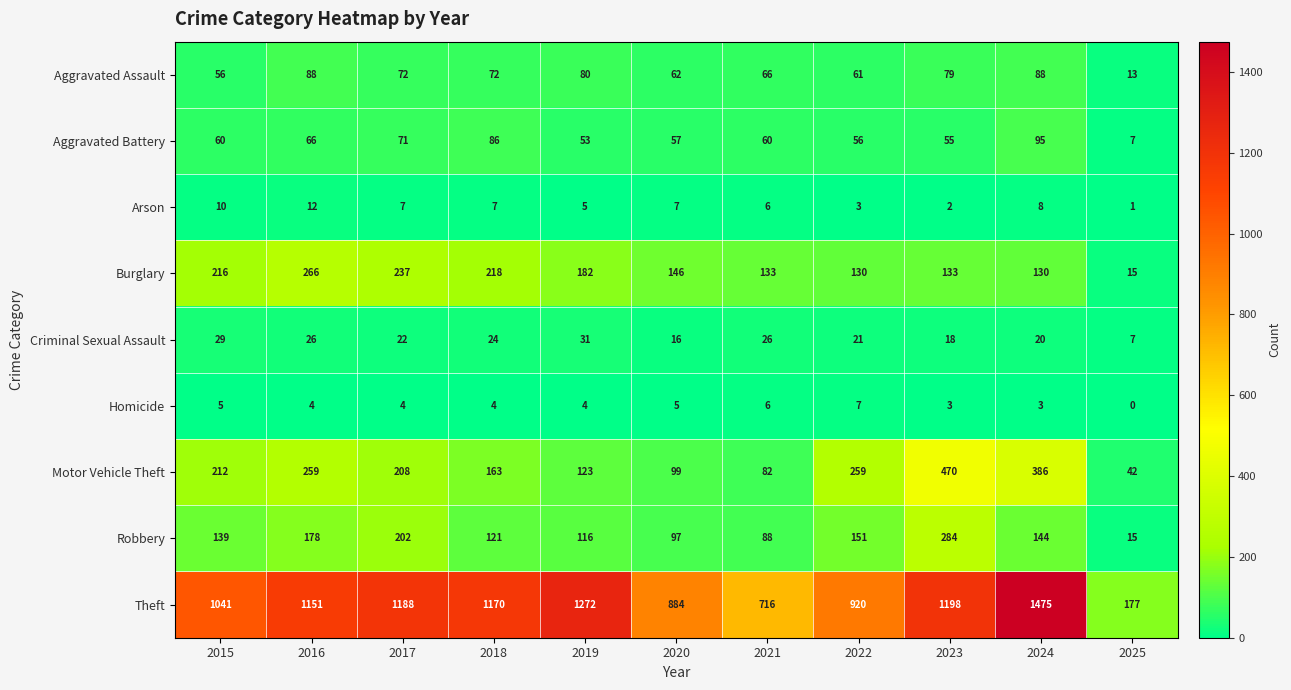

Which series has the widest spread of values?

Theft